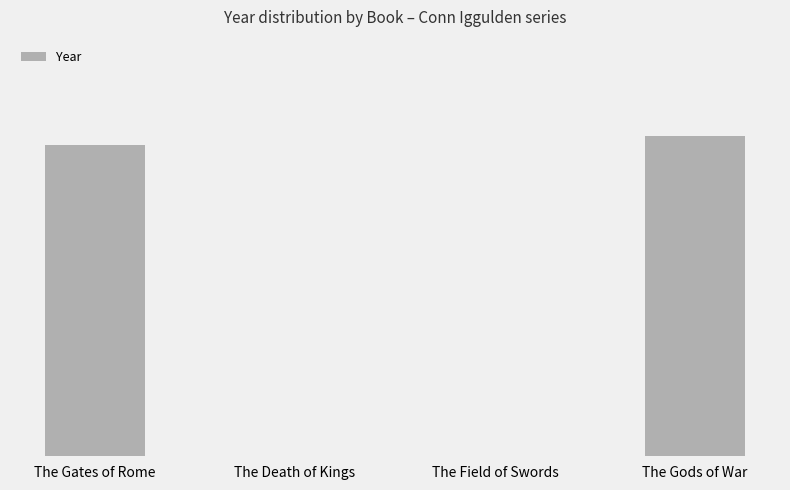

Reading left to right, extract all data points from this chart.

38528	0	0	39627